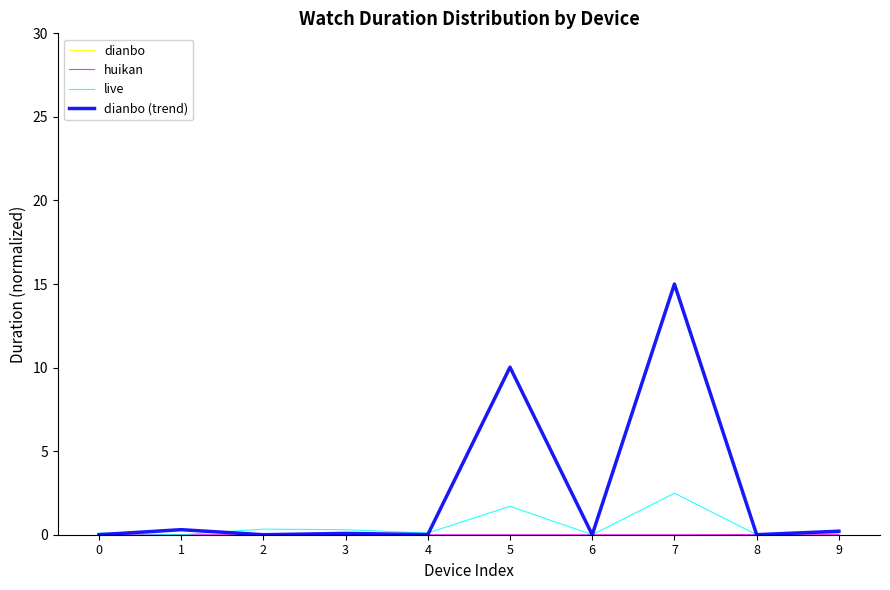

At how many categories does at least one series exceed 4?

2